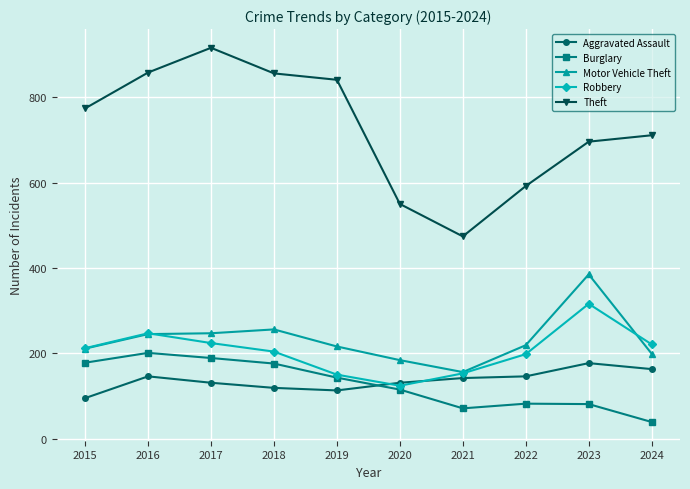

Rank the series by their maximum value, from highest to lowest.

Theft, Motor Vehicle Theft, Robbery, Burglary, Aggravated Assault